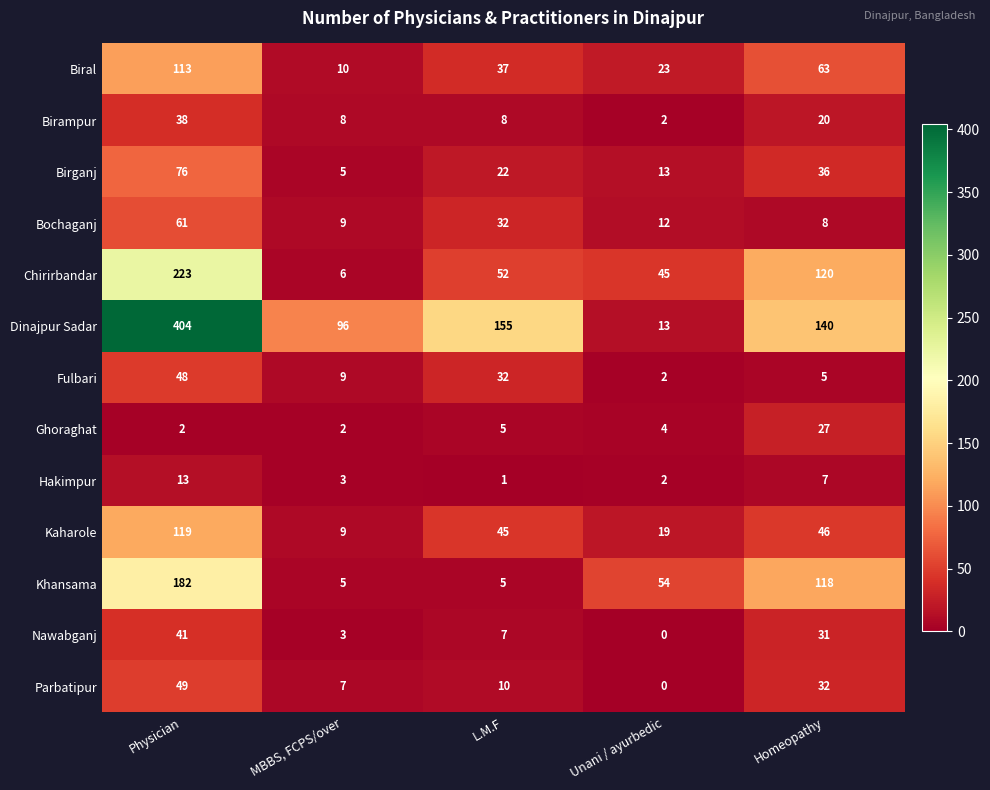

What is the sum of the Nawabganj values at L.M.F and Physician?

48